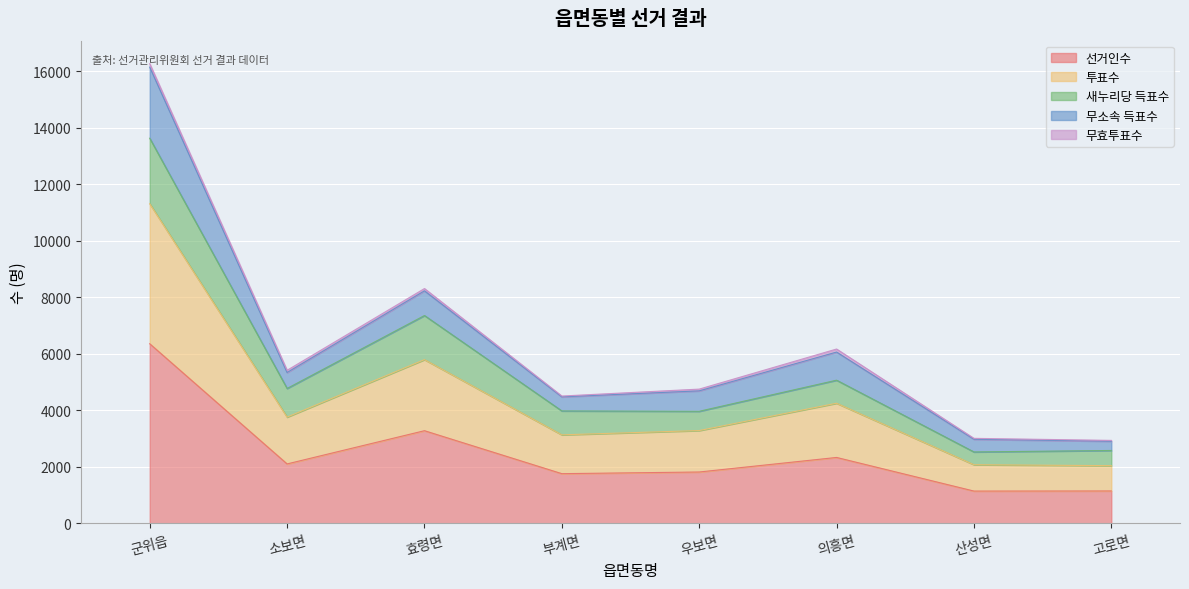

Where does the 투표수 series first go above 5416?

군위읍